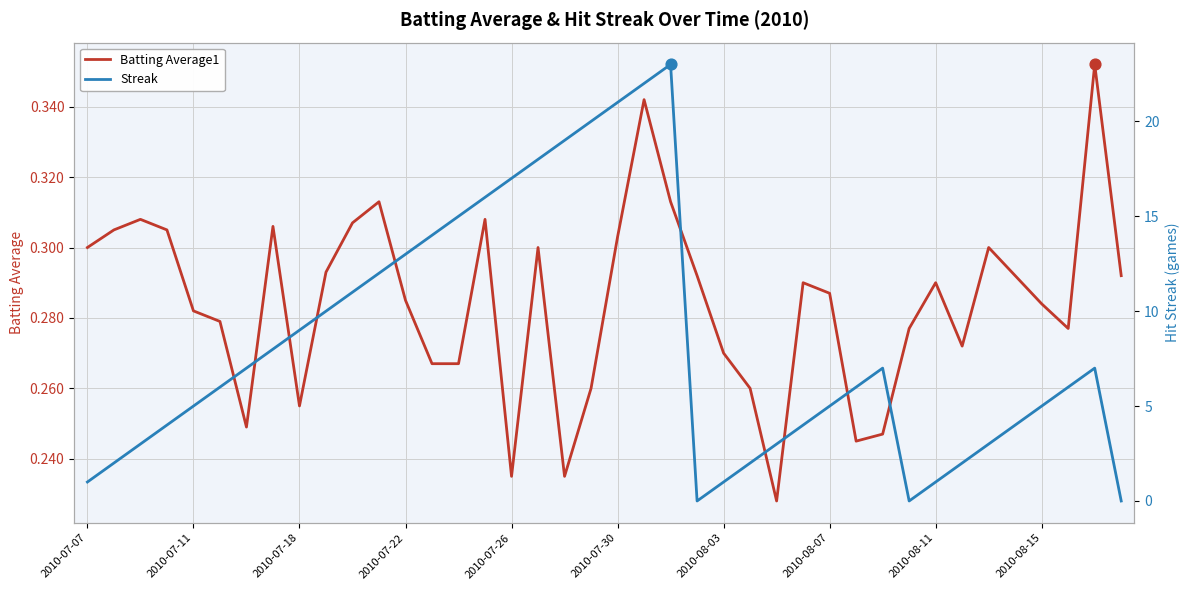

At how many categories does at least one series exceed 20?

3